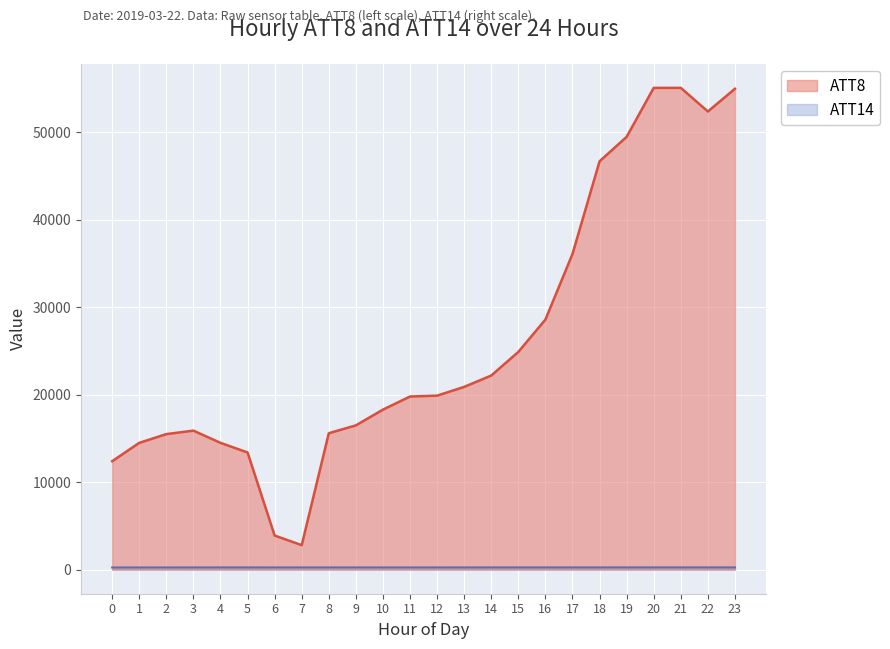

In ATT14, how many points are higher than both neighbors (excluding endpoints)?

5